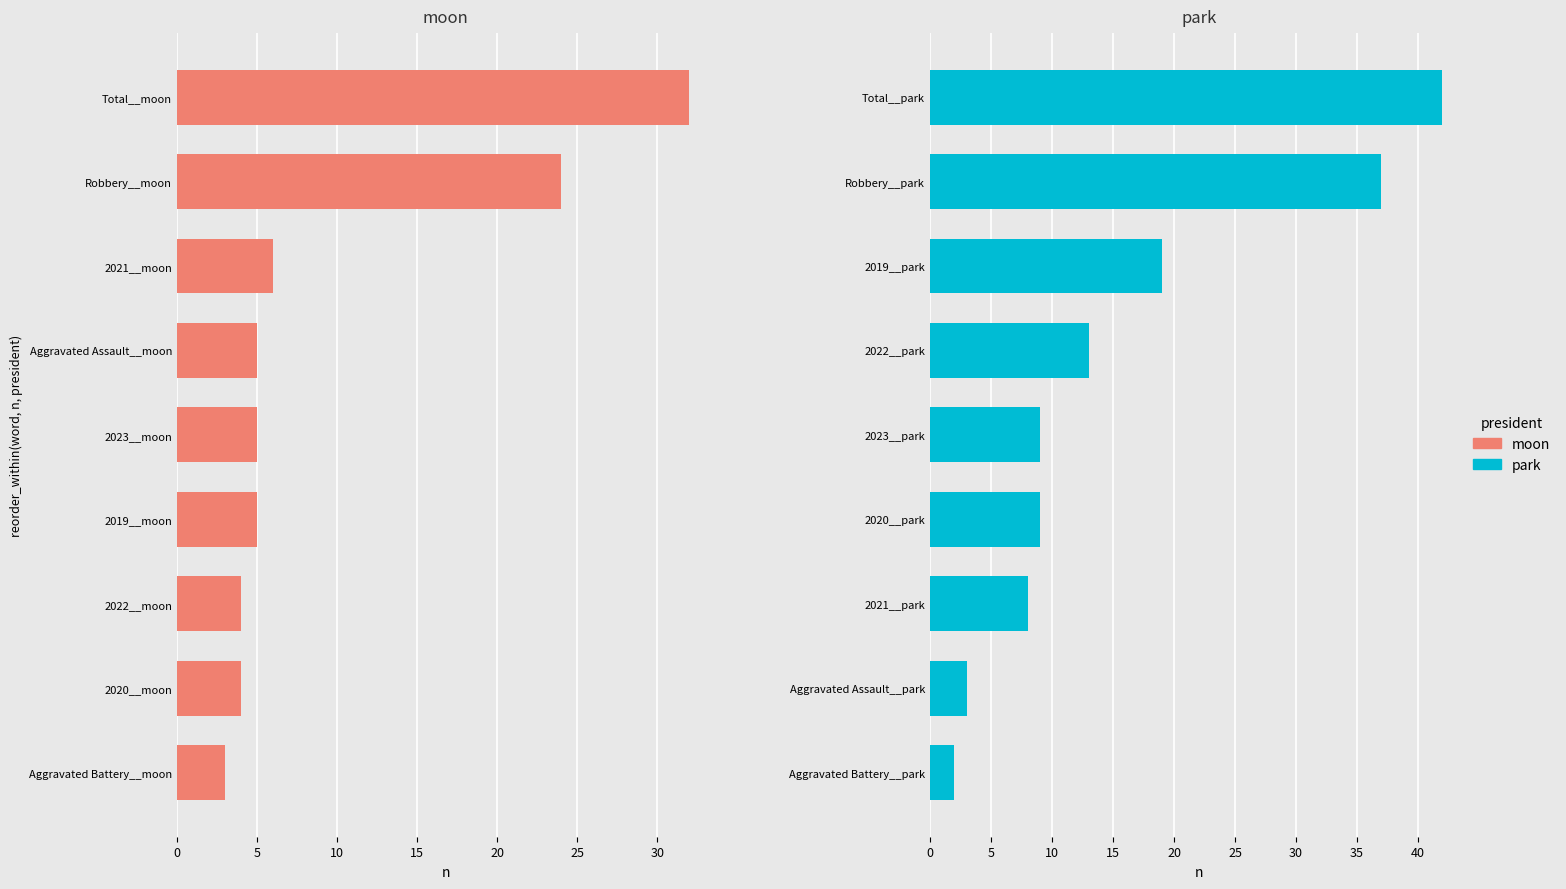

How many groups of bars are there?

9